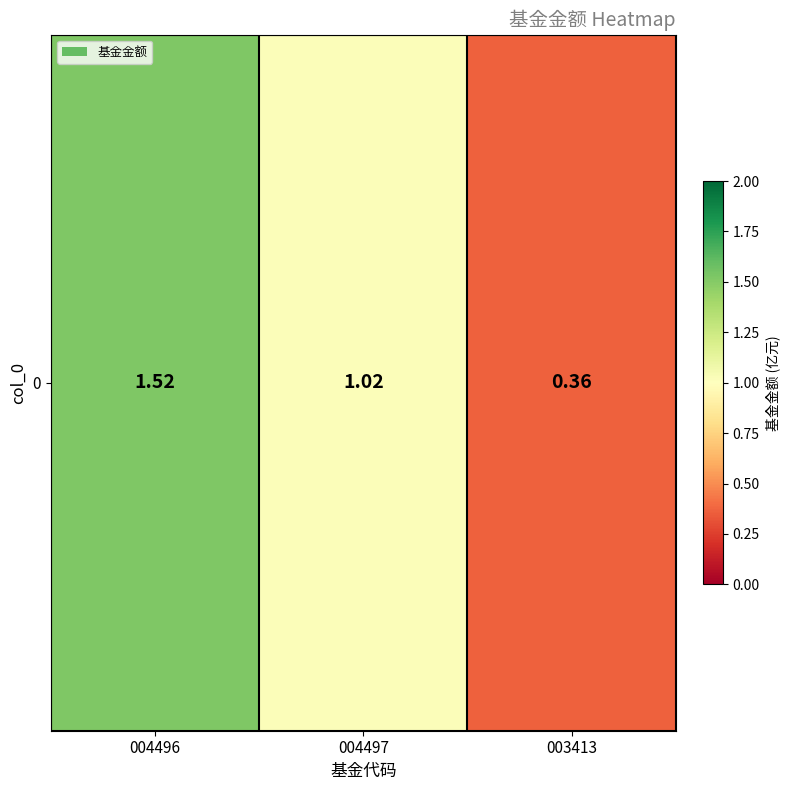

The chart shows a value of 1.5 at 004496. True or false?

True